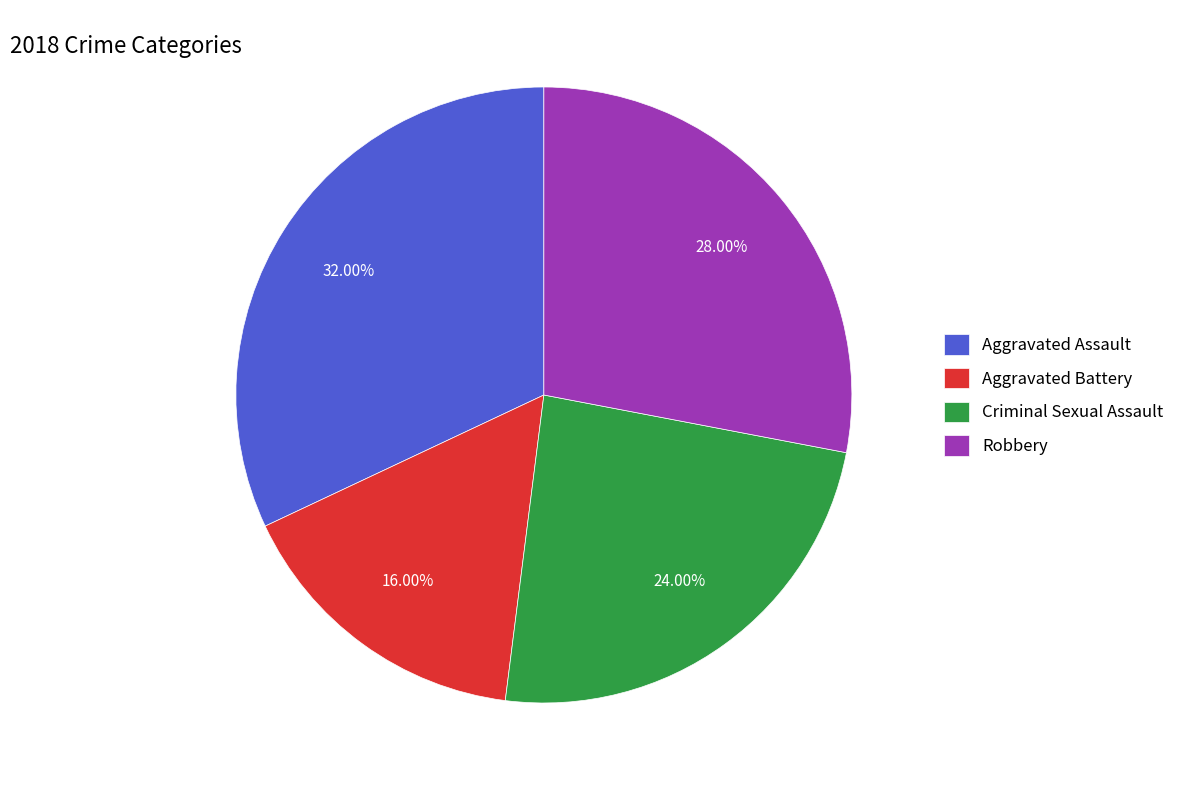

Is it true that Robbery is 28% of the pie?

True